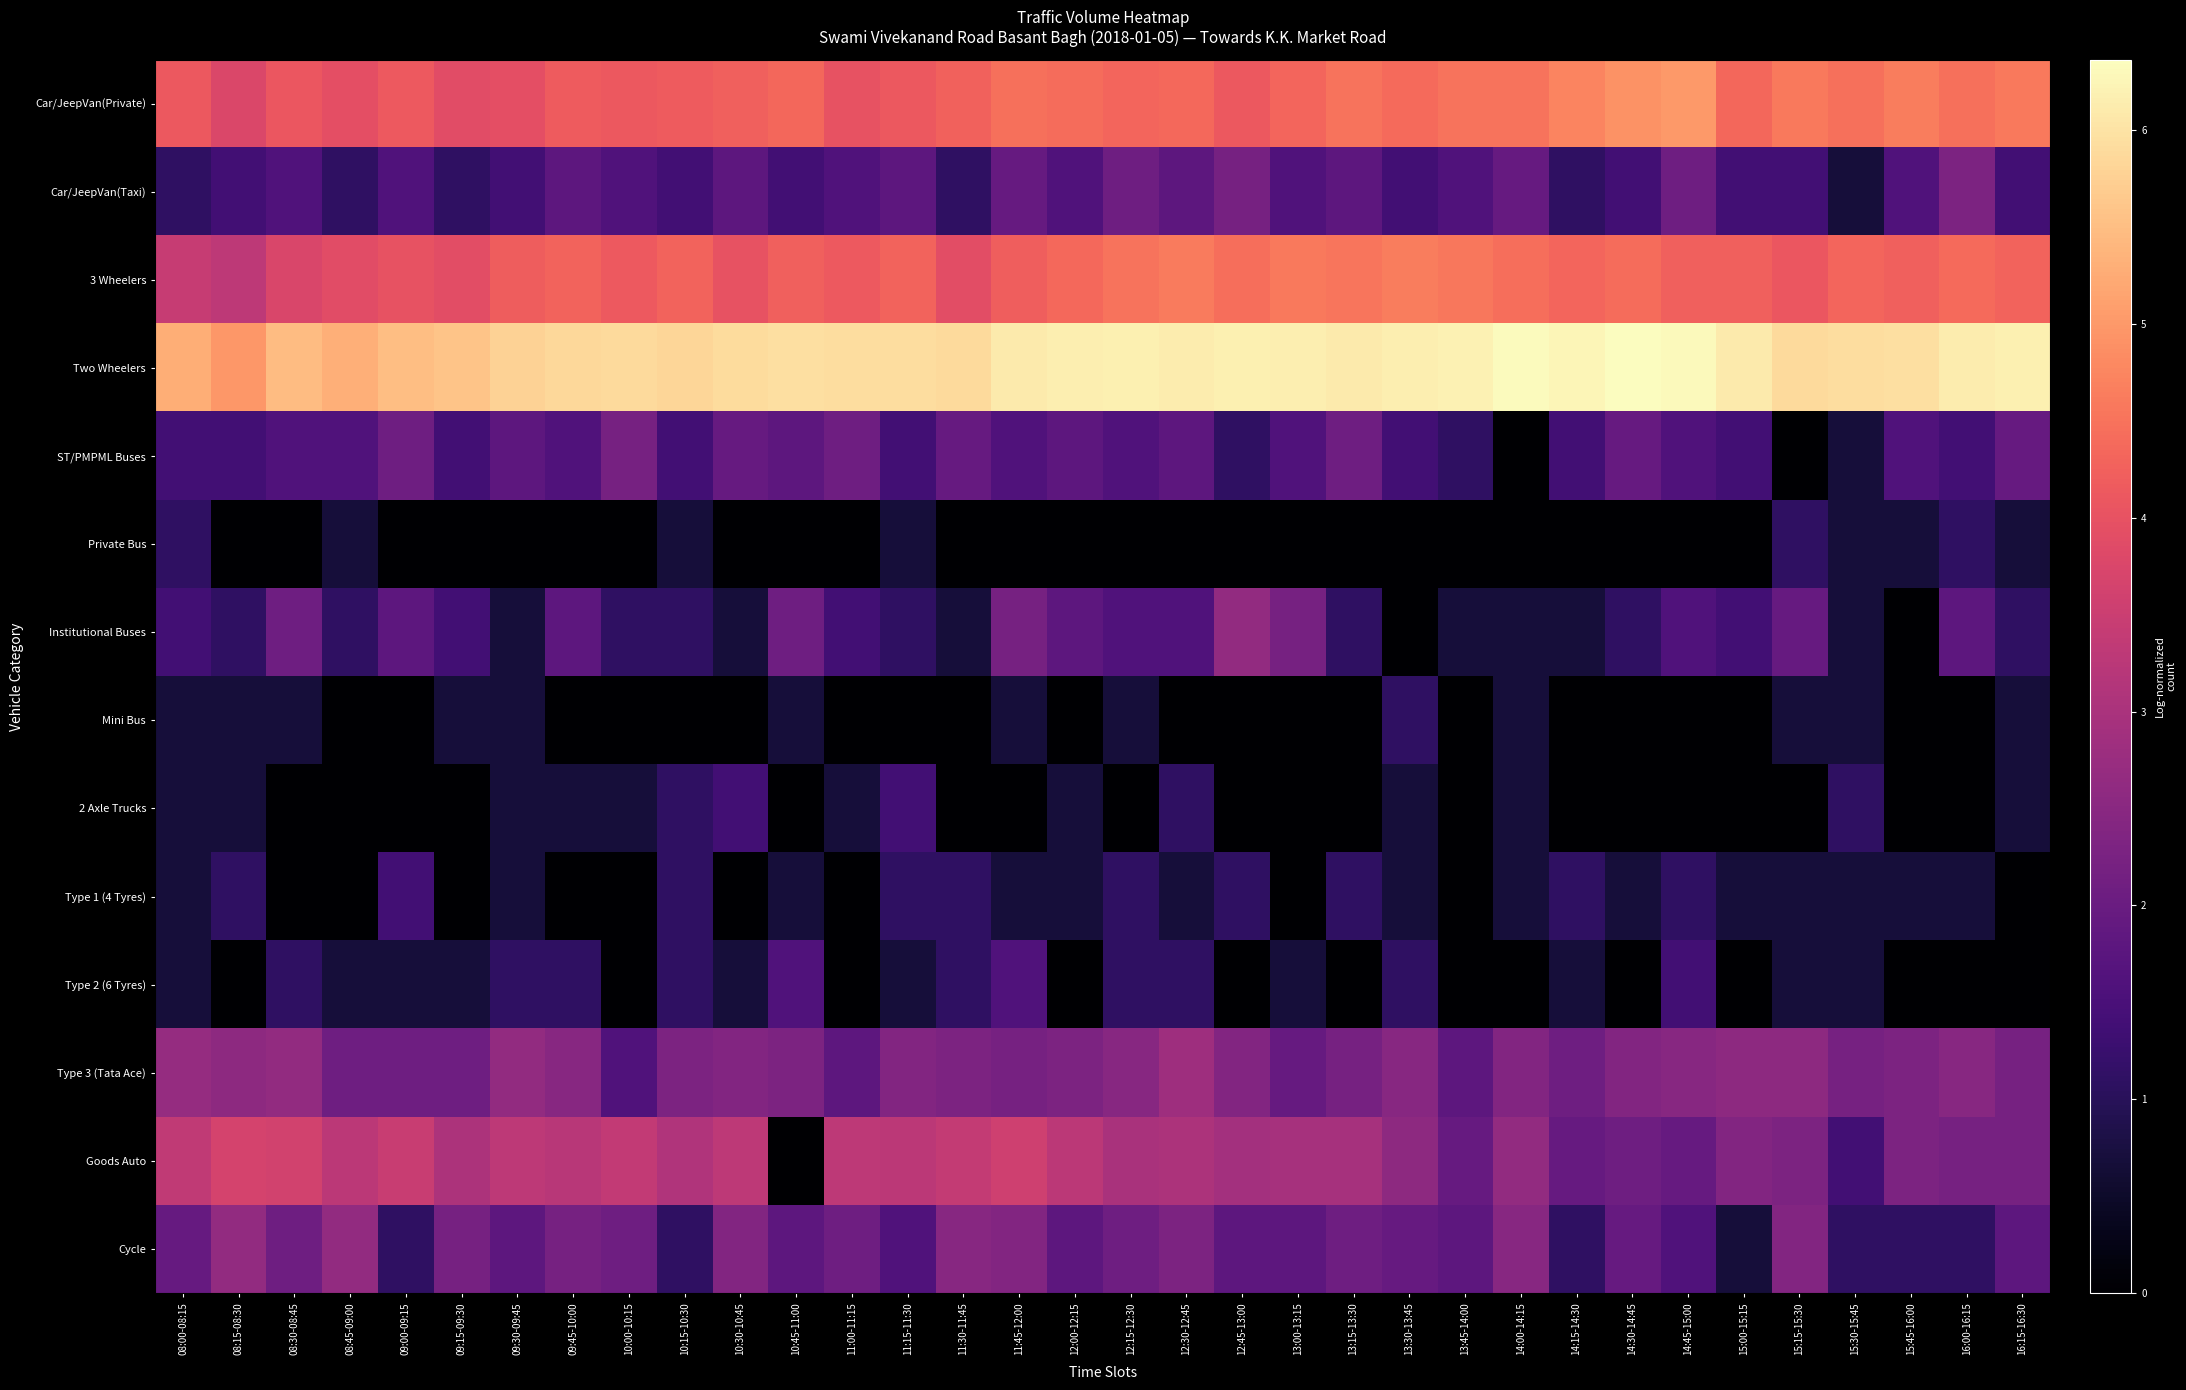

Reading right to left, extract all data points from this chart.

Car/JeepVan(Private): 16:15-16:30=4.6	16:00-16:15=4.5	15:45-16:00=4.6	15:30-15:45=4.5	15:15-15:30=4.6	15:00-15:15=4.3	14:45-15:00=5.0	14:30-14:45=4.9	14:15-14:30=4.7	14:00-14:15=4.5	13:45-14:00=4.5	13:30-13:45=4.4	13:15-13:30=4.5	13:00-13:15=4.3	12:45-13:00=4.1	12:30-12:45=4.4	12:15-12:30=4.3	12:00-12:15=4.4	11:45-12:00=4.5	11:30-11:45=4.3	11:15-11:30=4.1	11:00-11:15=4.0	10:45-11:00=4.3	10:30-10:45=4.2	10:15-10:30=4.2	10:00-10:15=4.1	09:45-10:00=4.2	09:30-09:45=3.9	09:15-09:30=3.9	09:00-09:15=4.1	08:45-09:00=4.0	08:30-08:45=4.1	08:15-08:30=3.8	08:00-08:15=4.1
Car/JeepVan(Taxi): 16:15-16:30=1.4	16:00-16:15=2.3	15:45-16:00=1.6	15:30-15:45=0.7	15:15-15:30=1.4	15:00-15:15=1.4	14:45-15:00=2.1	14:30-14:45=1.4	14:15-14:30=1.1	14:00-14:15=1.9	13:45-14:00=1.6	13:30-13:45=1.4	13:15-13:30=1.8	13:00-13:15=1.6	12:45-13:00=2.2	12:30-12:45=1.8	12:15-12:30=2.1	12:00-12:15=1.6	11:45-12:00=1.9	11:30-11:45=1.1	11:15-11:30=1.8	11:00-11:15=1.6	10:45-11:00=1.4	10:30-10:45=1.8	10:15-10:30=1.4	10:00-10:15=1.6	09:45-10:00=1.8	09:30-09:45=1.4	09:15-09:30=1.1	09:00-09:15=1.6	08:45-09:00=1.1	08:30-08:45=1.6	08:15-08:30=1.4	08:00-08:15=1.1
3 Wheelers: 16:15-16:30=4.3	16:00-16:15=4.4	15:45-16:00=4.2	15:30-15:45=4.3	15:15-15:30=4.1	15:00-15:15=4.2	14:45-15:00=4.2	14:30-14:45=4.4	14:15-14:30=4.3	14:00-14:15=4.4	13:45-14:00=4.6	13:30-13:45=4.6	13:15-13:30=4.5	13:00-13:15=4.6	12:45-13:00=4.4	12:30-12:45=4.6	12:15-12:30=4.5	12:00-12:15=4.4	11:45-12:00=4.2	11:30-11:45=3.9	11:15-11:30=4.3	11:00-11:15=4.1	10:45-11:00=4.2	10:30-10:45=4.0	10:15-10:30=4.3	10:00-10:15=4.1	09:45-10:00=4.3	09:30-09:45=4.2	09:15-09:30=3.9	09:00-09:15=4.0	08:45-09:00=3.9	08:30-08:45=3.7	08:15-08:30=3.3	08:00-08:15=3.4
Two Wheelers: 16:15-16:30=6.2	16:00-16:15=6.1	15:45-16:00=6.0	15:30-15:45=5.9	15:15-15:30=5.9	15:00-15:15=6.1	14:45-15:00=6.3	14:30-14:45=6.4	14:15-14:30=6.3	14:00-14:15=6.3	13:45-14:00=6.2	13:30-13:45=6.2	13:15-13:30=6.1	13:00-13:15=6.1	12:45-13:00=6.2	12:30-12:45=6.1	12:15-12:30=6.2	12:00-12:15=6.1	11:45-12:00=6.1	11:30-11:45=5.9	11:15-11:30=5.9	11:00-11:15=5.9	10:45-11:00=5.9	10:30-10:45=5.9	10:15-10:30=5.8	10:00-10:15=5.9	09:45-10:00=5.9	09:30-09:45=5.8	09:15-09:30=5.6	09:00-09:15=5.5	08:45-09:00=5.3	08:30-08:45=5.5	08:15-08:30=5.0	08:00-08:15=5.3
ST/PMPML Buses: 16:15-16:30=1.9	16:00-16:15=1.4	15:45-16:00=1.6	15:30-15:45=0.7	15:15-15:30=0.0	15:00-15:15=1.4	14:45-15:00=1.6	14:30-14:45=1.9	14:15-14:30=1.4	14:00-14:15=0.0	13:45-14:00=1.1	13:30-13:45=1.4	13:15-13:30=2.1	13:00-13:15=1.6	12:45-13:00=1.1	12:30-12:45=1.8	12:15-12:30=1.6	12:00-12:15=1.8	11:45-12:00=1.6	11:30-11:45=1.9	11:15-11:30=1.4	11:00-11:15=2.1	10:45-11:00=1.8	10:30-10:45=1.9	10:15-10:30=1.4	10:00-10:15=2.2	09:45-10:00=1.6	09:30-09:45=1.8	09:15-09:30=1.4	09:00-09:15=2.1	08:45-09:00=1.6	08:30-08:45=1.6	08:15-08:30=1.4	08:00-08:15=1.4
Private Bus: 16:15-16:30=0.7	16:00-16:15=1.1	15:45-16:00=0.7	15:30-15:45=0.7	15:15-15:30=1.1	15:00-15:15=0.0	14:45-15:00=0.0	14:30-14:45=0.0	14:15-14:30=0.0	14:00-14:15=0.0	13:45-14:00=0.0	13:30-13:45=0.0	13:15-13:30=0.0	13:00-13:15=0.0	12:45-13:00=0.0	12:30-12:45=0.0	12:15-12:30=0.0	12:00-12:15=0.0	11:45-12:00=0.0	11:30-11:45=0.0	11:15-11:30=0.7	11:00-11:15=0.0	10:45-11:00=0.0	10:30-10:45=0.0	10:15-10:30=0.7	10:00-10:15=0.0	09:45-10:00=0.0	09:30-09:45=0.0	09:15-09:30=0.0	09:00-09:15=0.0	08:45-09:00=0.7	08:30-08:45=0.0	08:15-08:30=0.0	08:00-08:15=1.1
Institutional Buses: 16:15-16:30=1.1	16:00-16:15=1.8	15:45-16:00=0.0	15:30-15:45=0.7	15:15-15:30=1.9	15:00-15:15=1.4	14:45-15:00=1.6	14:30-14:45=1.1	14:15-14:30=0.7	14:00-14:15=0.7	13:45-14:00=0.7	13:30-13:45=0.0	13:15-13:30=1.1	13:00-13:15=2.2	12:45-13:00=2.6	12:30-12:45=1.6	12:15-12:30=1.6	12:00-12:15=1.8	11:45-12:00=2.2	11:30-11:45=0.7	11:15-11:30=1.1	11:00-11:15=1.4	10:45-11:00=2.1	10:30-10:45=0.7	10:15-10:30=1.1	10:00-10:15=1.1	09:45-10:00=1.8	09:30-09:45=0.7	09:15-09:30=1.4	09:00-09:15=1.8	08:45-09:00=1.1	08:30-08:45=2.1	08:15-08:30=1.1	08:00-08:15=1.4
Mini Bus: 16:15-16:30=0.7	16:00-16:15=0.0	15:45-16:00=0.0	15:30-15:45=0.7	15:15-15:30=0.7	15:00-15:15=0.0	14:45-15:00=0.0	14:30-14:45=0.0	14:15-14:30=0.0	14:00-14:15=0.7	13:45-14:00=0.0	13:30-13:45=1.1	13:15-13:30=0.0	13:00-13:15=0.0	12:45-13:00=0.0	12:30-12:45=0.0	12:15-12:30=0.7	12:00-12:15=0.0	11:45-12:00=0.7	11:30-11:45=0.0	11:15-11:30=0.0	11:00-11:15=0.0	10:45-11:00=0.7	10:30-10:45=0.0	10:15-10:30=0.0	10:00-10:15=0.0	09:45-10:00=0.0	09:30-09:45=0.7	09:15-09:30=0.7	09:00-09:15=0.0	08:45-09:00=0.0	08:30-08:45=0.7	08:15-08:30=0.7	08:00-08:15=0.7
2 Axle Trucks: 16:15-16:30=0.7	16:00-16:15=0.0	15:45-16:00=0.0	15:30-15:45=1.1	15:15-15:30=0.0	15:00-15:15=0.0	14:45-15:00=0.0	14:30-14:45=0.0	14:15-14:30=0.0	14:00-14:15=0.7	13:45-14:00=0.0	13:30-13:45=0.7	13:15-13:30=0.0	13:00-13:15=0.0	12:45-13:00=0.0	12:30-12:45=1.1	12:15-12:30=0.0	12:00-12:15=0.7	11:45-12:00=0.0	11:30-11:45=0.0	11:15-11:30=1.4	11:00-11:15=0.7	10:45-11:00=0.0	10:30-10:45=1.4	10:15-10:30=1.1	10:00-10:15=0.7	09:45-10:00=0.7	09:30-09:45=0.7	09:15-09:30=0.0	09:00-09:15=0.0	08:45-09:00=0.0	08:30-08:45=0.0	08:15-08:30=0.7	08:00-08:15=0.7
Type 1 (4 Tyres): 16:15-16:30=0.0	16:00-16:15=0.7	15:45-16:00=0.7	15:30-15:45=0.7	15:15-15:30=0.7	15:00-15:15=0.7	14:45-15:00=1.1	14:30-14:45=0.7	14:15-14:30=1.1	14:00-14:15=0.7	13:45-14:00=0.0	13:30-13:45=0.7	13:15-13:30=1.1	13:00-13:15=0.0	12:45-13:00=1.1	12:30-12:45=0.7	12:15-12:30=1.1	12:00-12:15=0.7	11:45-12:00=0.7	11:30-11:45=1.1	11:15-11:30=1.1	11:00-11:15=0.0	10:45-11:00=0.7	10:30-10:45=0.0	10:15-10:30=1.1	10:00-10:15=0.0	09:45-10:00=0.0	09:30-09:45=0.7	09:15-09:30=0.0	09:00-09:15=1.4	08:45-09:00=0.0	08:30-08:45=0.0	08:15-08:30=1.1	08:00-08:15=0.7
Type 2 (6 Tyres): 16:15-16:30=0.0	16:00-16:15=0.0	15:45-16:00=0.0	15:30-15:45=0.7	15:15-15:30=0.7	15:00-15:15=0.0	14:45-15:00=1.4	14:30-14:45=0.0	14:15-14:30=0.7	14:00-14:15=0.0	13:45-14:00=0.0	13:30-13:45=1.1	13:15-13:30=0.0	13:00-13:15=0.7	12:45-13:00=0.0	12:30-12:45=1.1	12:15-12:30=1.1	12:00-12:15=0.0	11:45-12:00=1.6	11:30-11:45=1.1	11:15-11:30=0.7	11:00-11:15=0.0	10:45-11:00=1.6	10:30-10:45=0.7	10:15-10:30=1.1	10:00-10:15=0.0	09:45-10:00=1.1	09:30-09:45=1.1	09:15-09:30=0.7	09:00-09:15=0.7	08:45-09:00=0.7	08:30-08:45=1.1	08:15-08:30=0.0	08:00-08:15=0.7
Type 3 (Tata Ace): 16:15-16:30=2.2	16:00-16:15=2.5	15:45-16:00=2.3	15:30-15:45=2.2	15:15-15:30=2.6	15:00-15:15=2.6	14:45-15:00=2.5	14:30-14:45=2.4	14:15-14:30=2.1	14:00-14:15=2.4	13:45-14:00=1.8	13:30-13:45=2.5	13:15-13:30=2.2	13:00-13:15=1.9	12:45-13:00=2.4	12:30-12:45=2.8	12:15-12:30=2.5	12:00-12:15=2.3	11:45-12:00=2.2	11:30-11:45=2.3	11:15-11:30=2.4	11:00-11:15=1.8	10:45-11:00=2.3	10:30-10:45=2.4	10:15-10:30=2.3	10:00-10:15=1.6	09:45-10:00=2.5	09:30-09:45=2.6	09:15-09:30=2.1	09:00-09:15=2.1	08:45-09:00=2.1	08:30-08:45=2.6	08:15-08:30=2.6	08:00-08:15=2.7
Goods Auto: 16:15-16:30=2.2	16:00-16:15=2.2	15:45-16:00=2.3	15:30-15:45=1.4	15:15-15:30=2.3	15:00-15:15=2.4	14:45-15:00=1.9	14:30-14:45=2.1	14:15-14:30=1.9	14:00-14:15=2.6	13:45-14:00=1.9	13:30-13:45=2.6	13:15-13:30=2.9	13:00-13:15=2.9	12:45-13:00=2.9	12:30-12:45=3.0	12:15-12:30=3.0	12:00-12:15=3.3	11:45-12:00=3.6	11:30-11:45=3.4	11:15-11:30=3.3	11:00-11:15=3.3	10:45-11:00=0.0	10:30-10:45=3.3	10:15-10:30=3.1	10:00-10:15=3.4	09:45-10:00=3.2	09:30-09:45=3.3	09:15-09:30=3.0	09:00-09:15=3.5	08:45-09:00=3.3	08:30-08:45=3.6	08:15-08:30=3.7	08:00-08:15=3.3
Cycle: 16:15-16:30=1.8	16:00-16:15=1.1	15:45-16:00=1.1	15:30-15:45=1.1	15:15-15:30=2.4	15:00-15:15=0.7	14:45-15:00=1.6	14:30-14:45=1.9	14:15-14:30=1.1	14:00-14:15=2.5	13:45-14:00=1.8	13:30-13:45=1.9	13:15-13:30=2.1	13:00-13:15=1.8	12:45-13:00=1.8	12:30-12:45=2.3	12:15-12:30=2.1	12:00-12:15=1.8	11:45-12:00=2.4	11:30-11:45=2.5	11:15-11:30=1.6	11:00-11:15=2.1	10:45-11:00=1.8	10:30-10:45=2.4	10:15-10:30=1.1	10:00-10:15=2.1	09:45-10:00=2.2	09:30-09:45=1.8	09:15-09:30=2.2	09:00-09:15=1.1	08:45-09:00=2.6	08:30-08:45=2.1	08:15-08:30=2.6	08:00-08:15=1.9